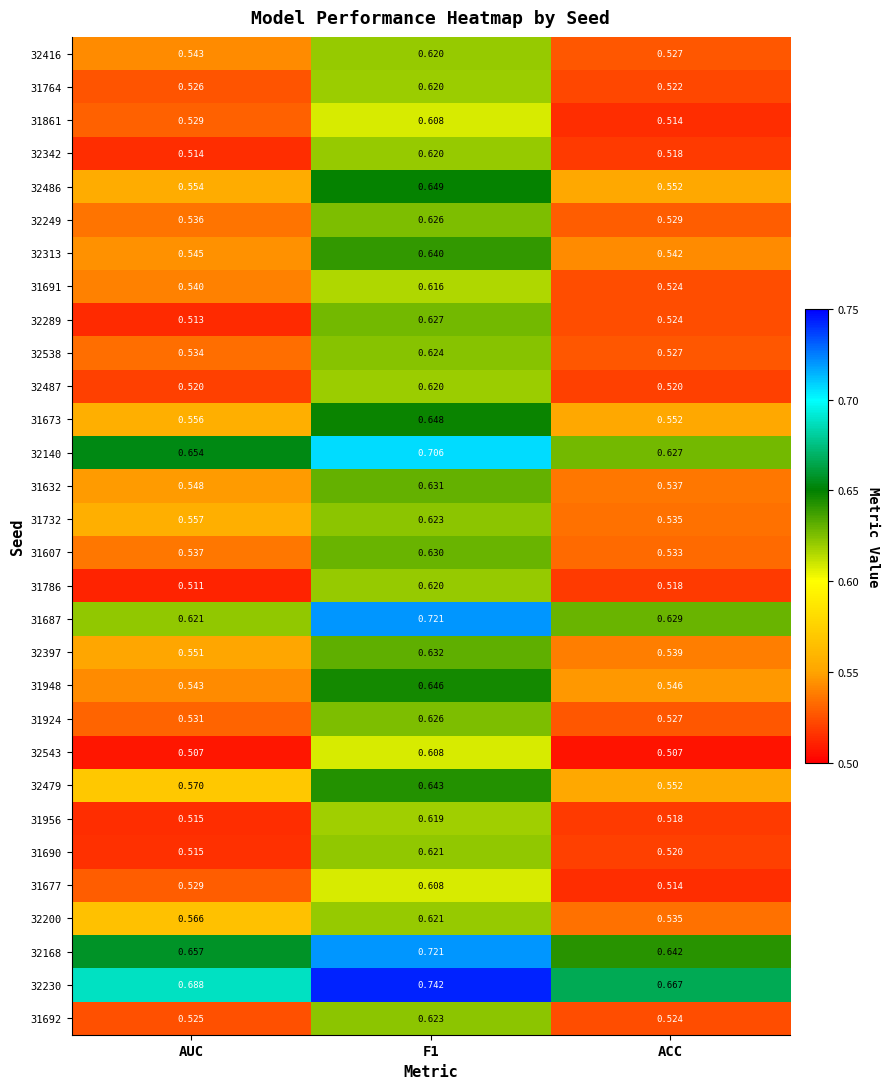

Is the value of 31607 at AUC greater than the value of 31956 at AUC?

Yes